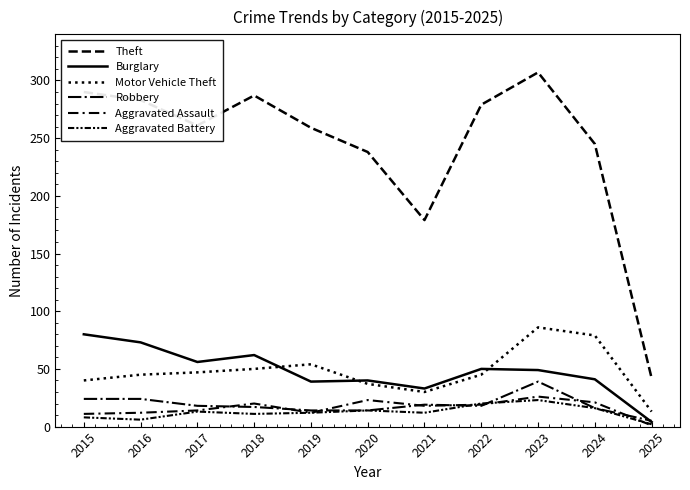

At which category does Robbery reach its first local peak?

2021